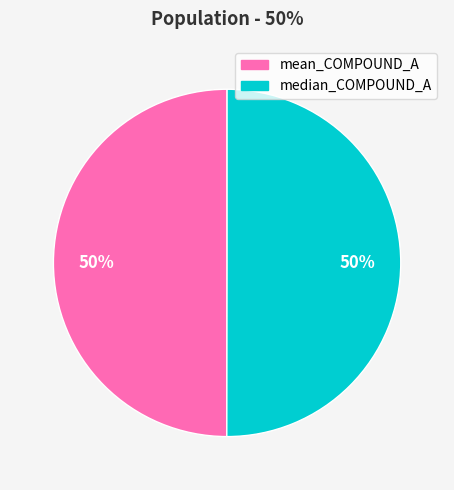

What is the ratio of the value at mean_COMPOUND_A to the value at median_COMPOUND_A?

1.0